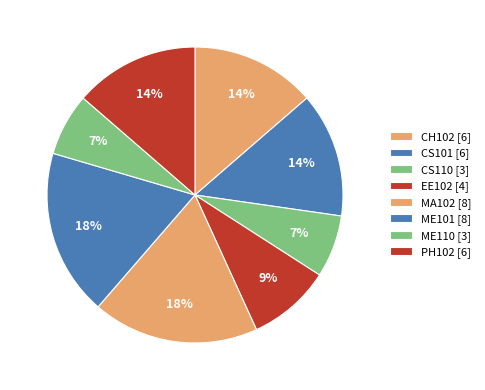

Which slice is the largest?

MA102